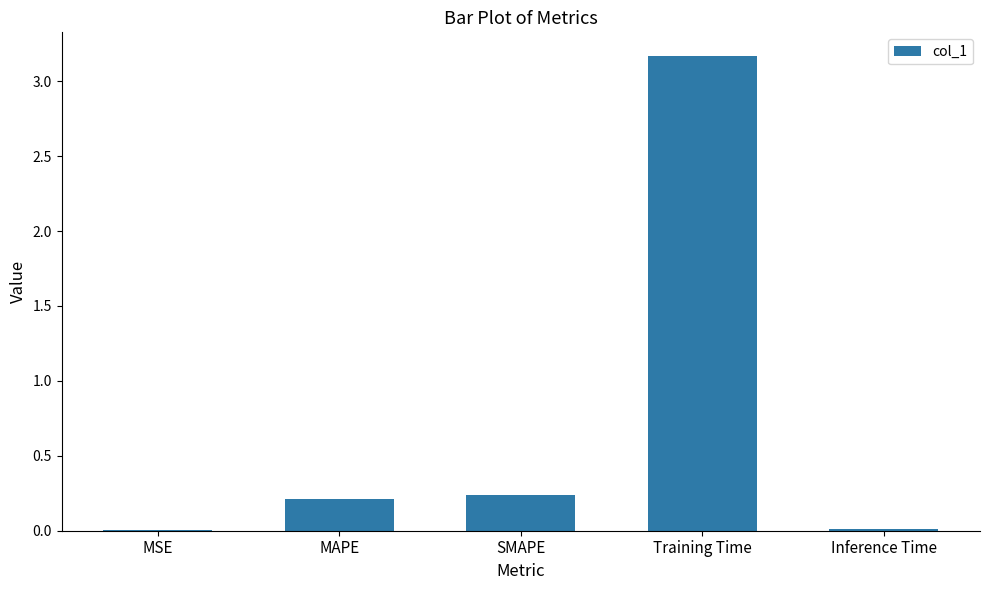

Count the number of data series in this chart.

1